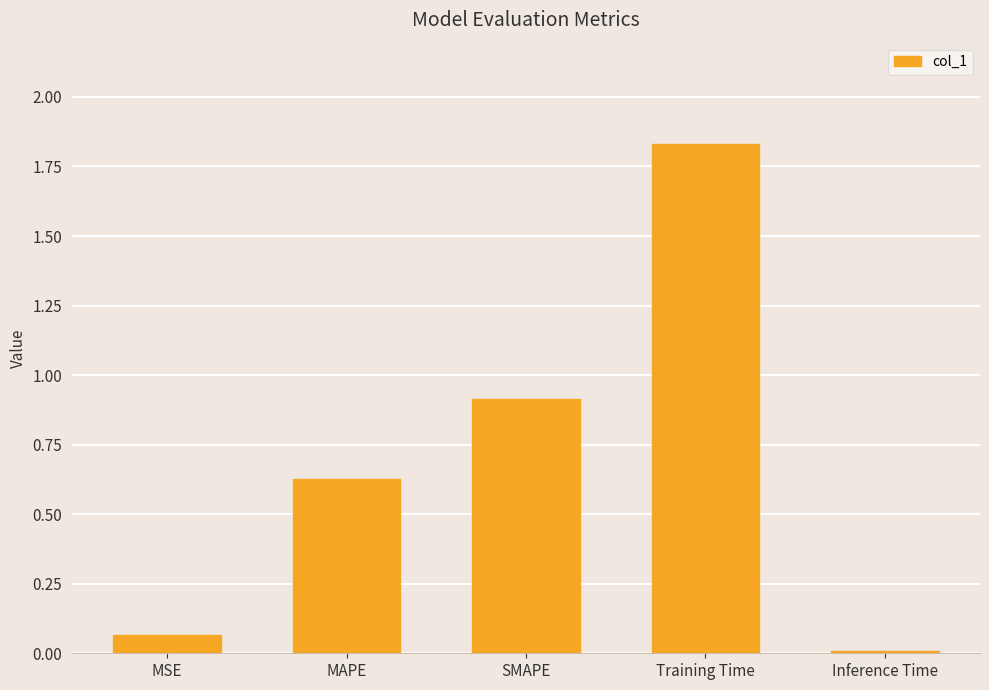

Read the value at SMAPE.

0.9